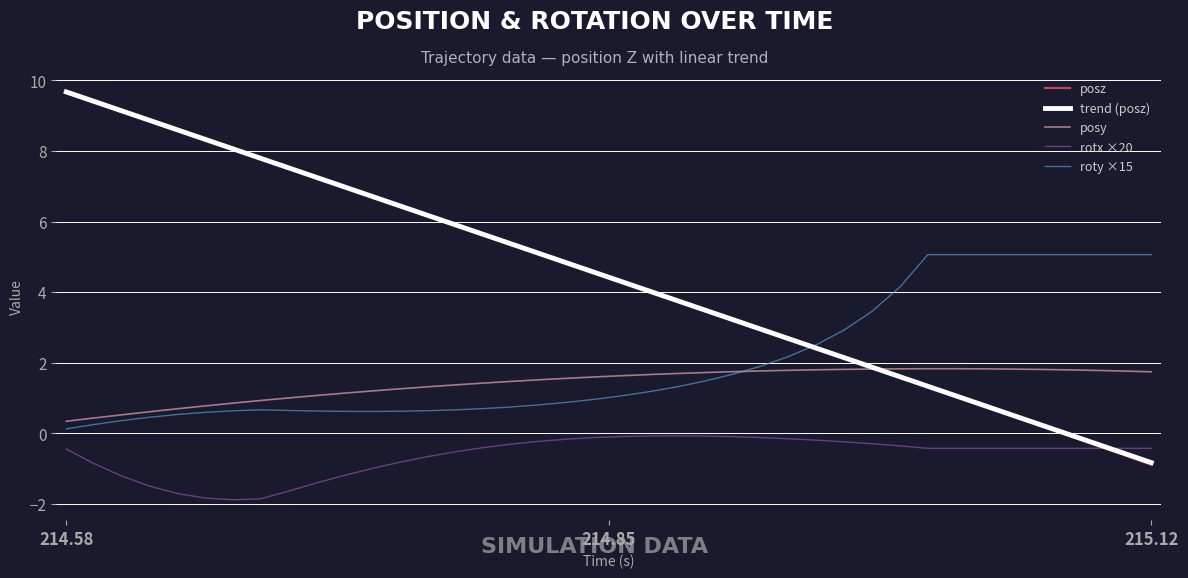

What is the lowest value of the rotx ×20 series?

-1.9